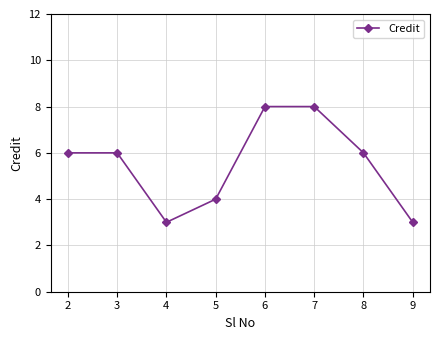

How many categories are shown in the chart?

8